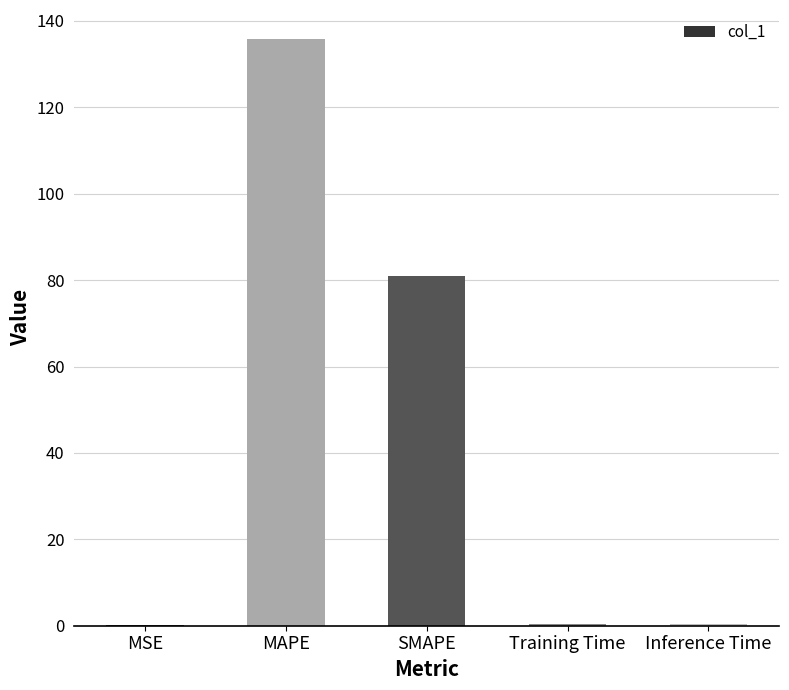

What is the approximate value at SMAPE?

80.9